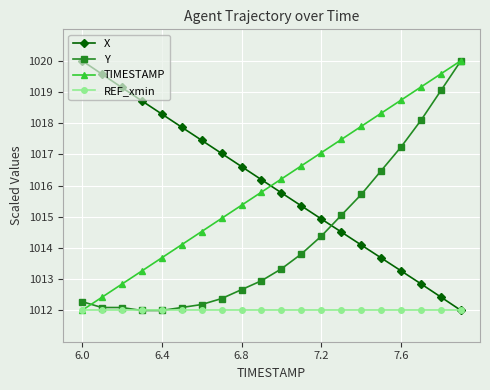

True or false: TIMESTAMP has more than 1 interior local peaks.

False